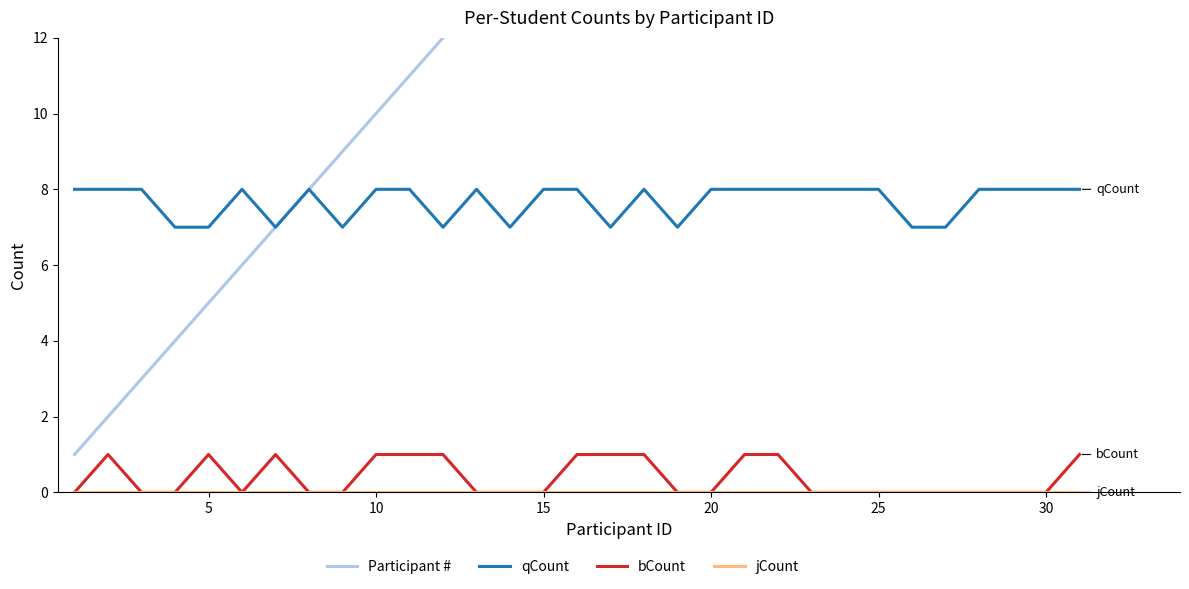

True or false: bCount and qCount intersect in this chart.

False